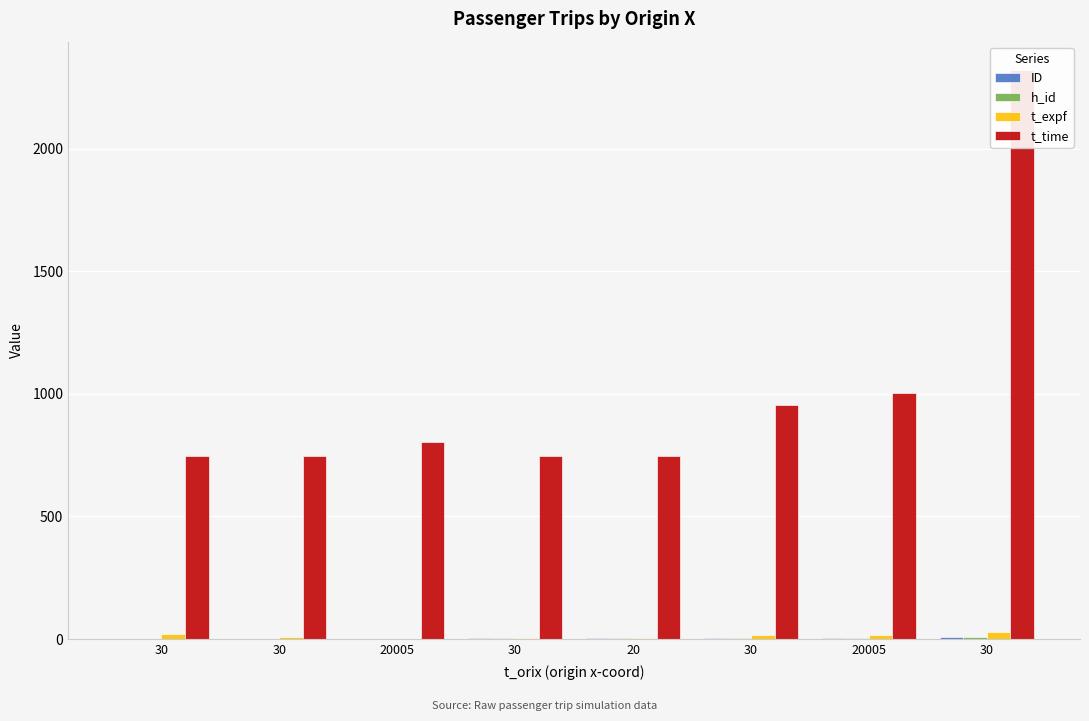

Which series has the largest total across all categories?

t_time